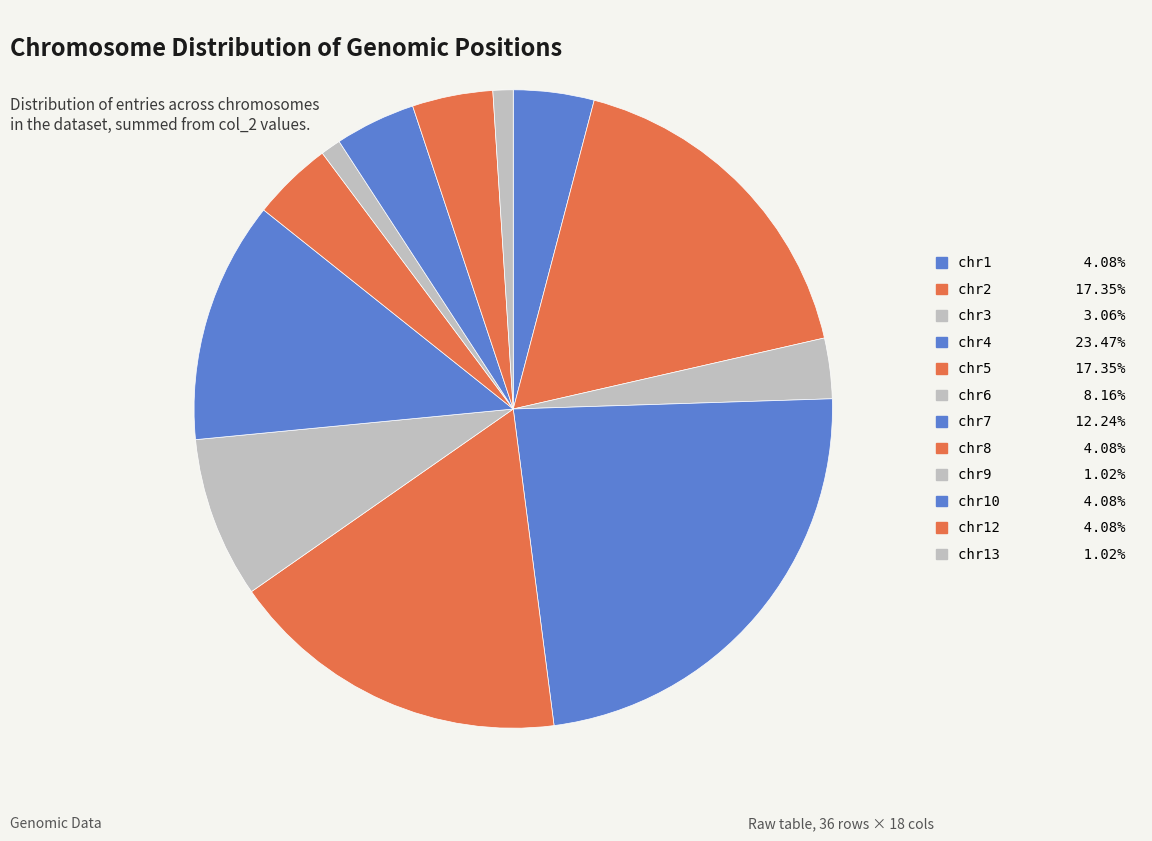

How many segments does this pie chart have?

12